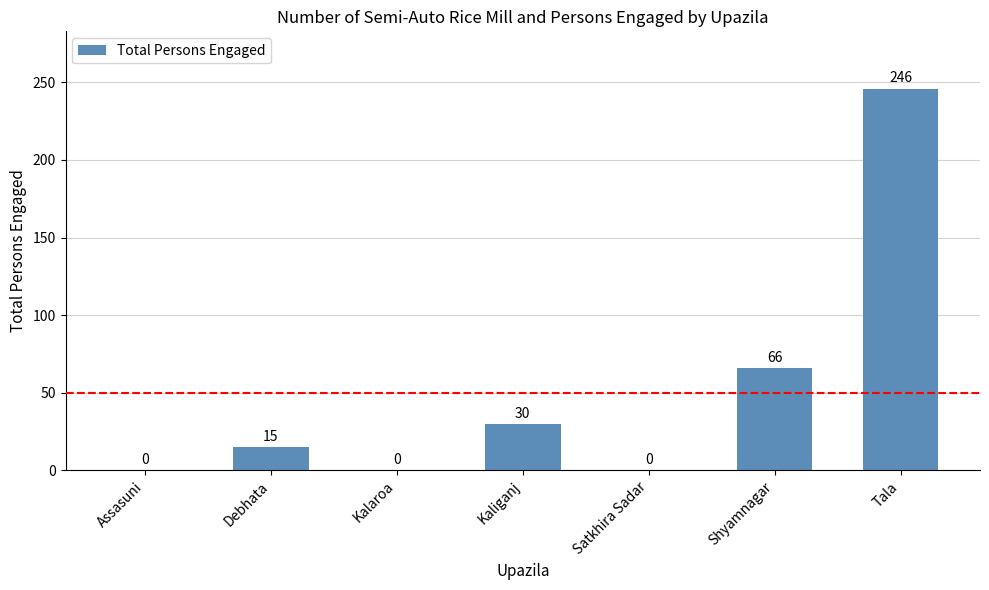

How many positive values are there?

4